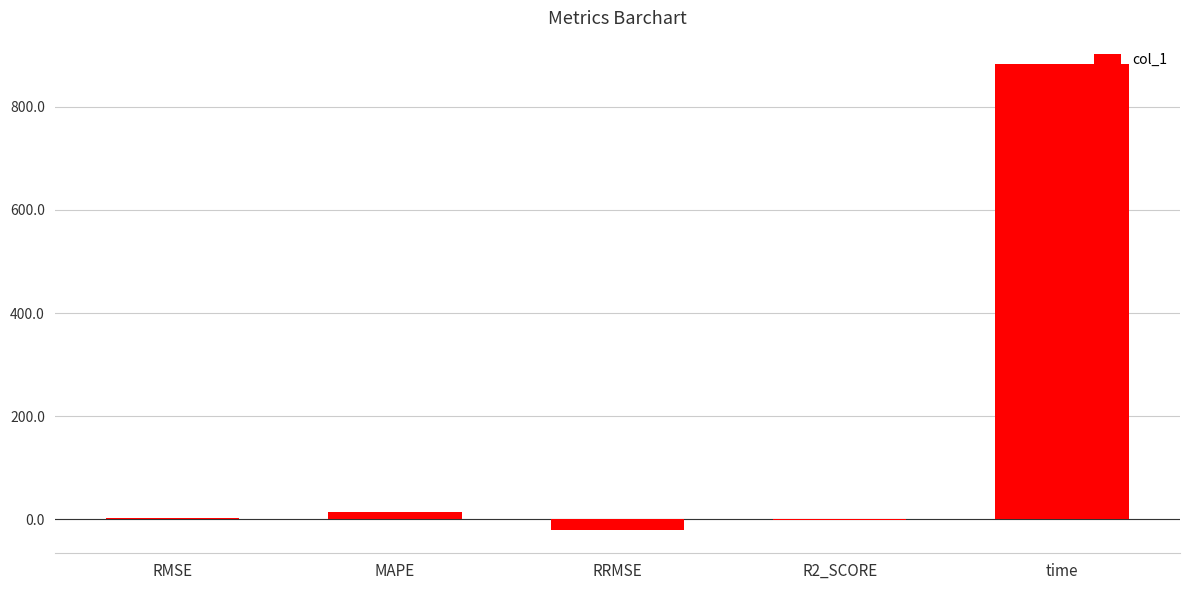

Are the bars horizontal?

No